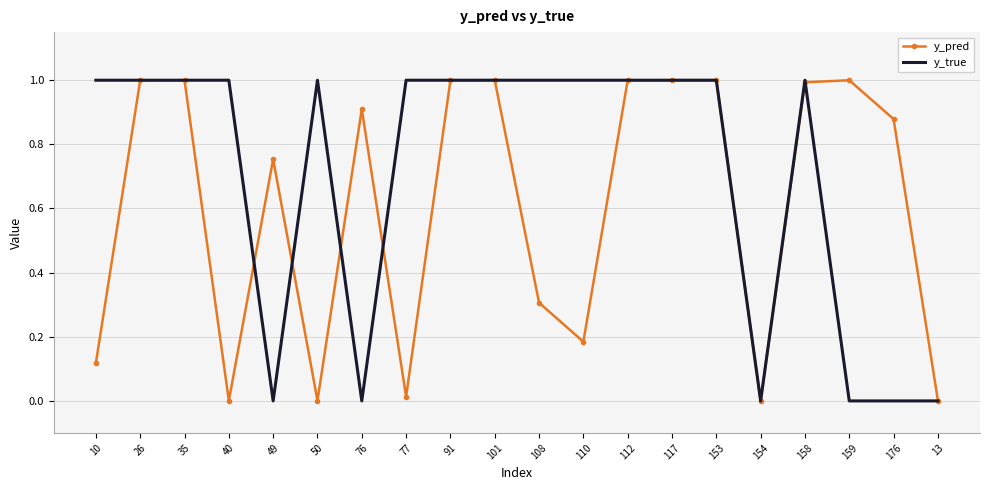

Is the value of y_pred at 101 greater than the value of y_true at 76?

Yes